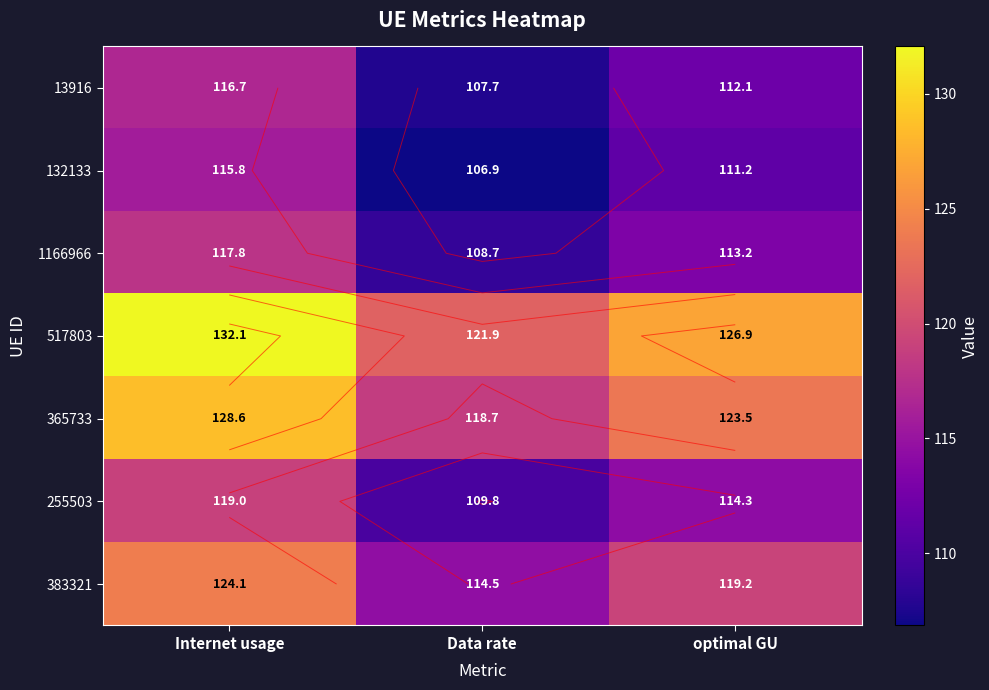

Is the value of 365733 at Internet usage greater than the value of 383321 at optimal GU?

Yes